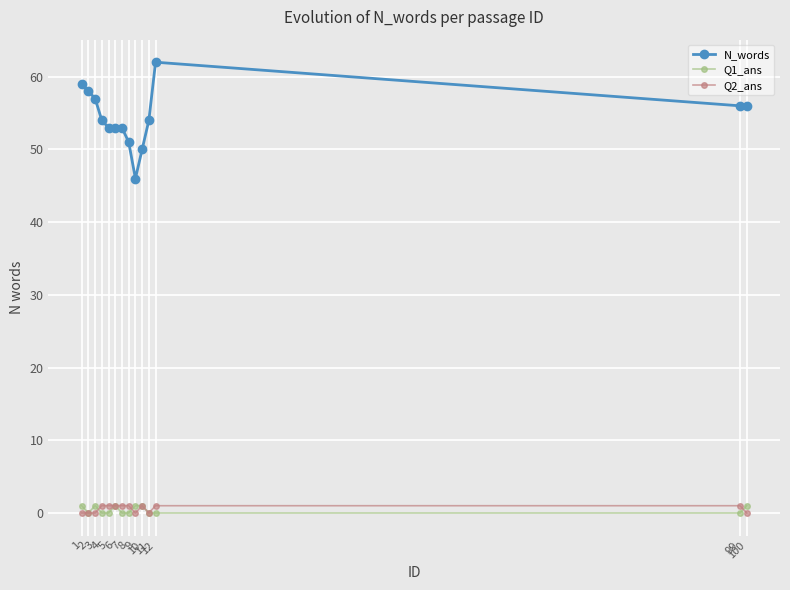

Is this an area chart (filled region under the line)?

No